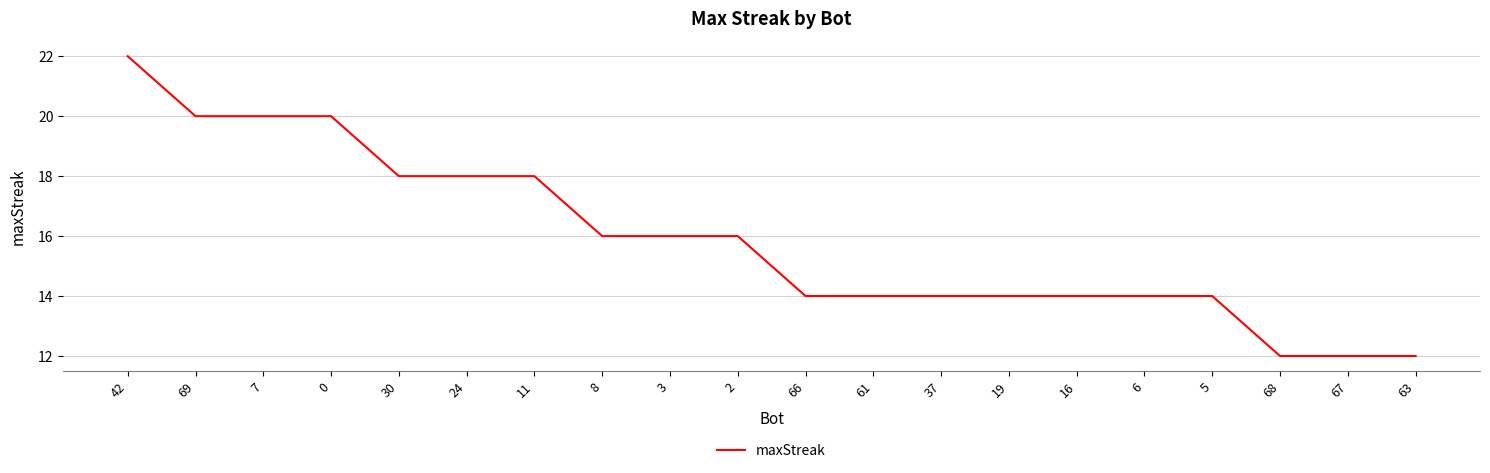

Reading left to right, extract all data points from this chart.

42=22	69=20	7=20	0=20	30=18	24=18	11=18	8=16	3=16	2=16	66=14	61=14	37=14	19=14	16=14	6=14	5=14	68=12	67=12	63=12